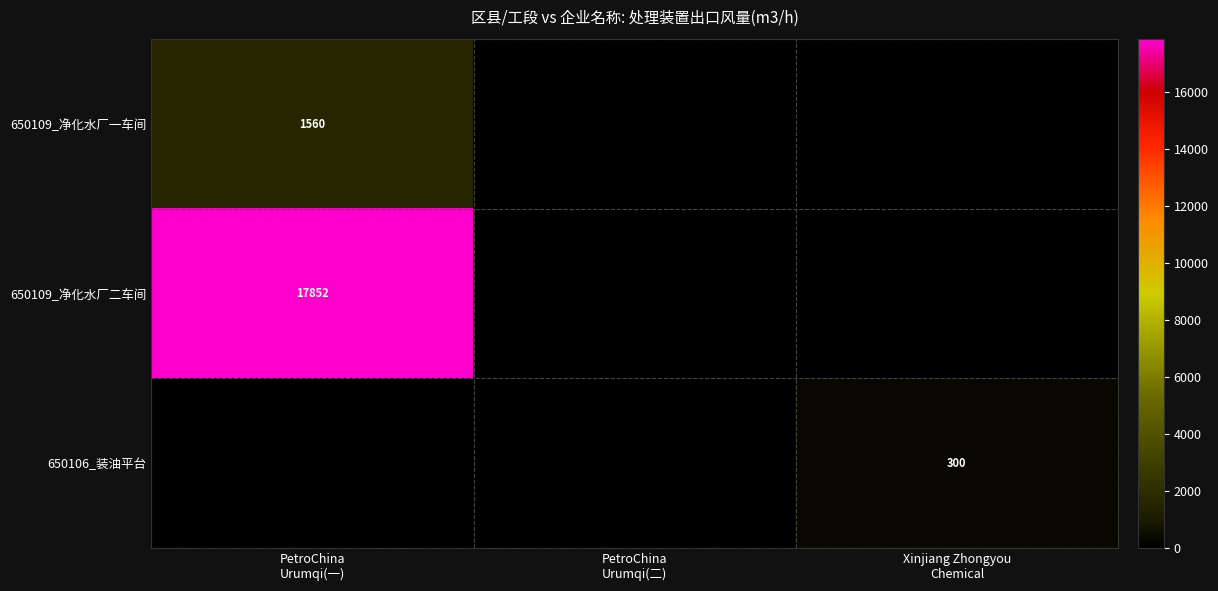

The 650109_净化水厂一车间 series shows -931 at Xinjiang Zhongyou Chemical. True or false?

False